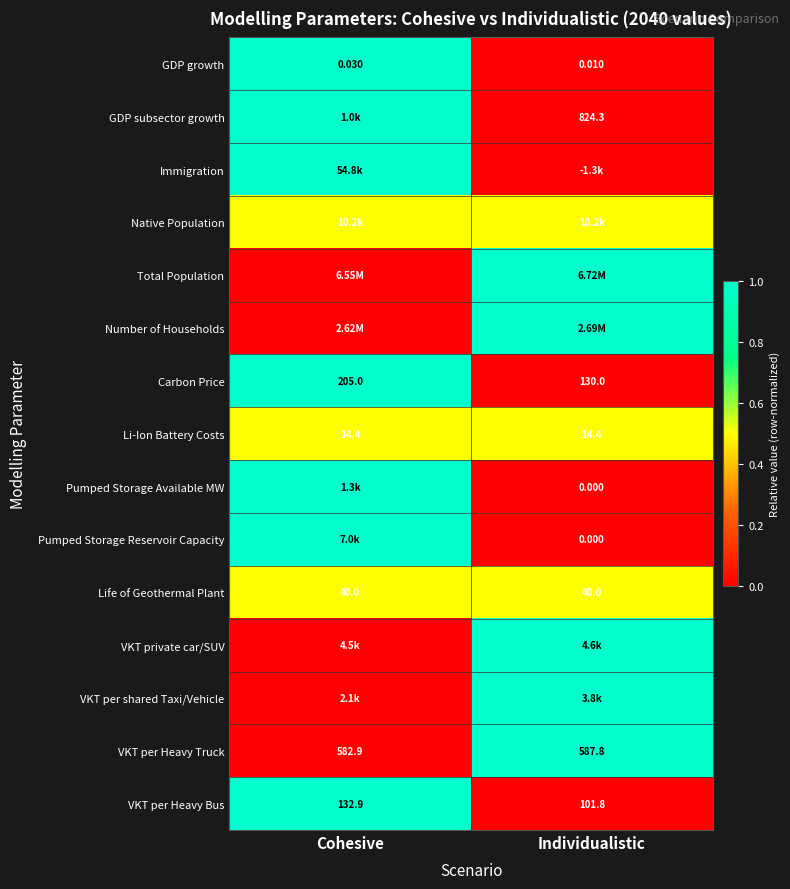

At which category is the sum across all series the highest?

Cohesive